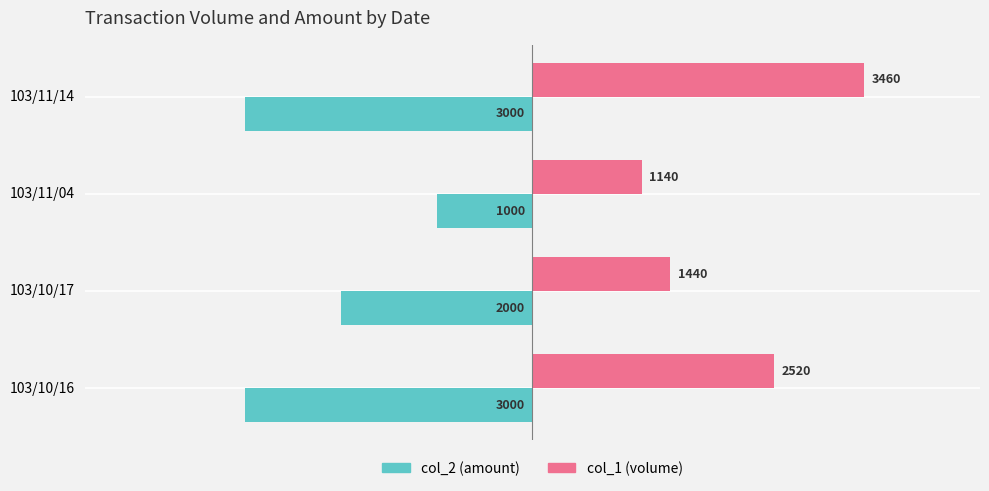

What are all the series names shown in the legend?

col_2 (amount), col_1 (volume)